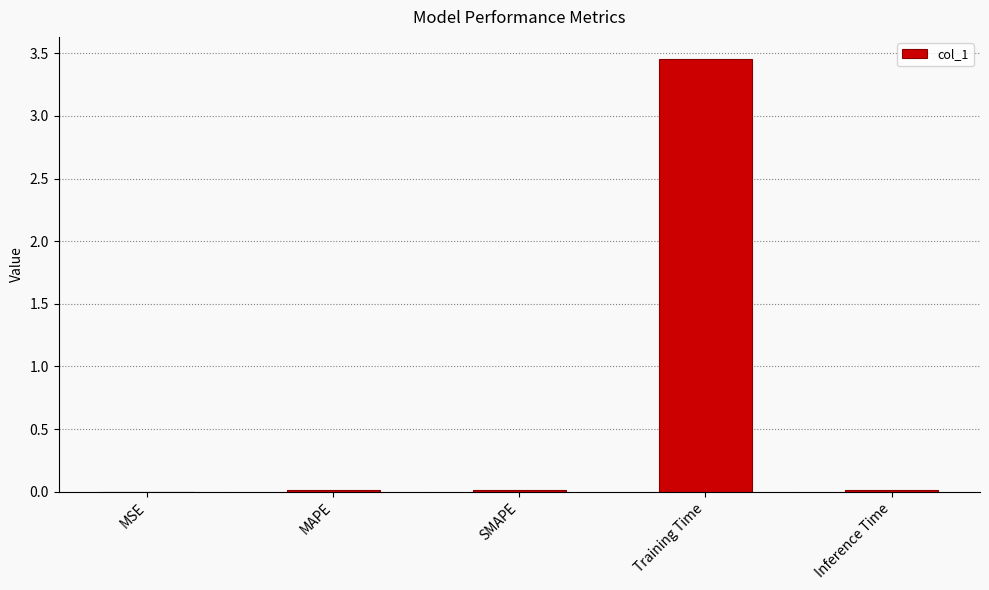

Is it true that the value at SMAPE is 0.0?

True